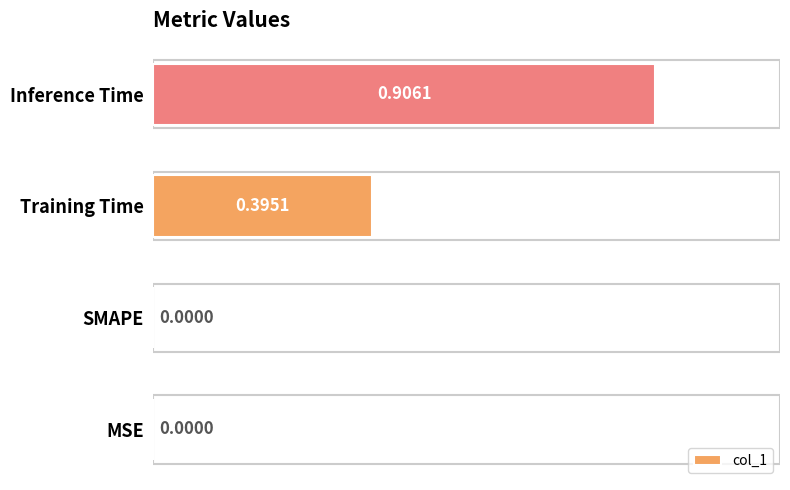

Which has a higher value, MSE or Inference Time?

Inference Time